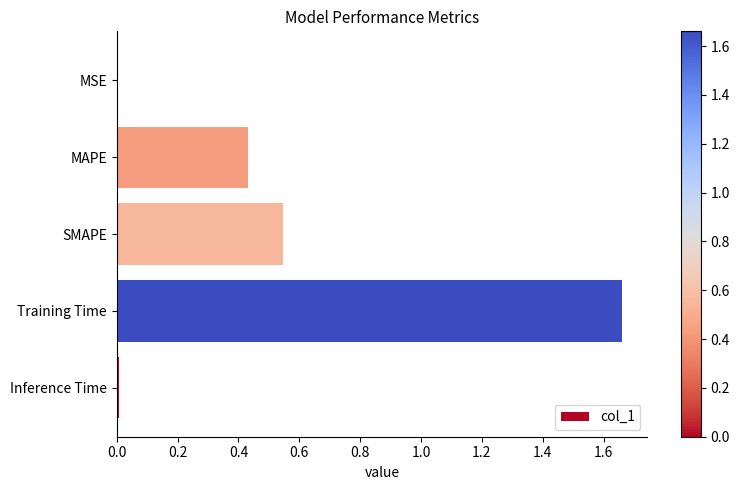

At which category does the chart reach its peak across all series?

Training Time